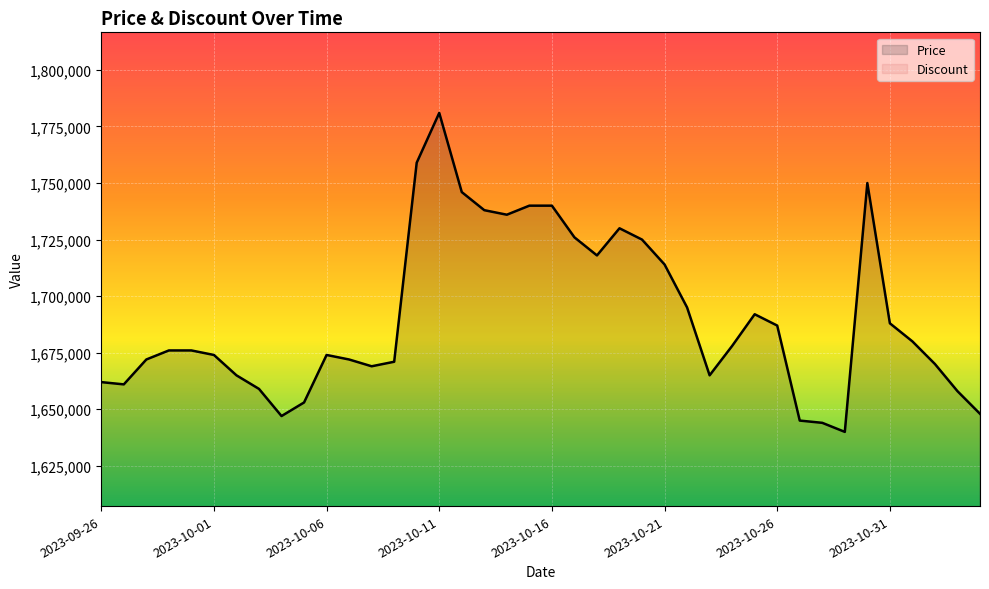

What is the total value across all series at 8?

1647000